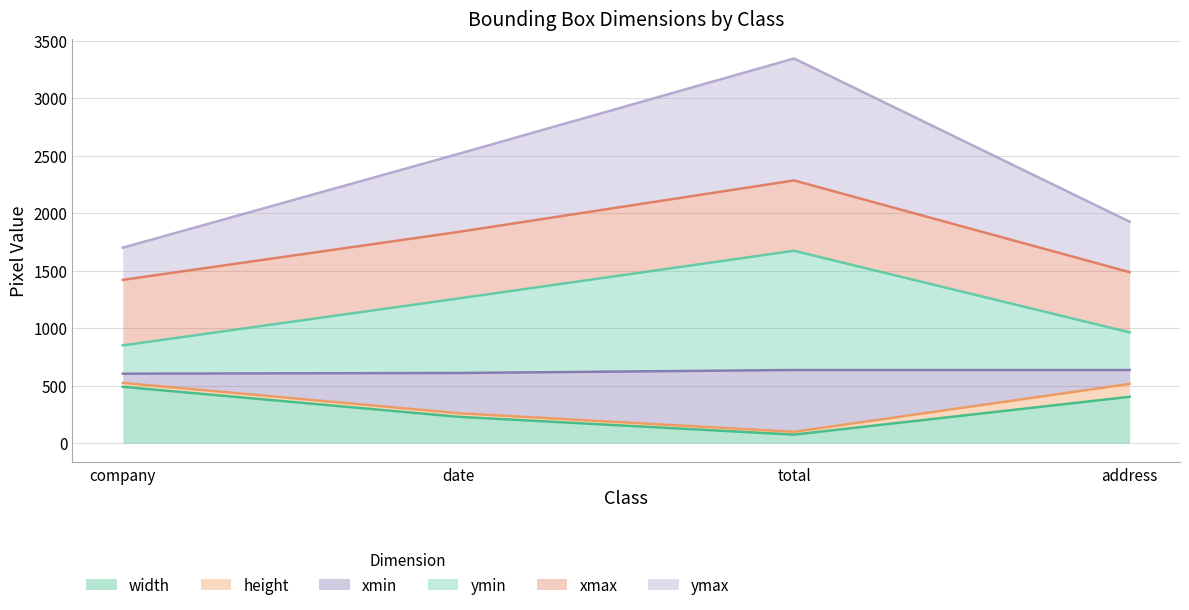

What is the lowest value of the width series?

74